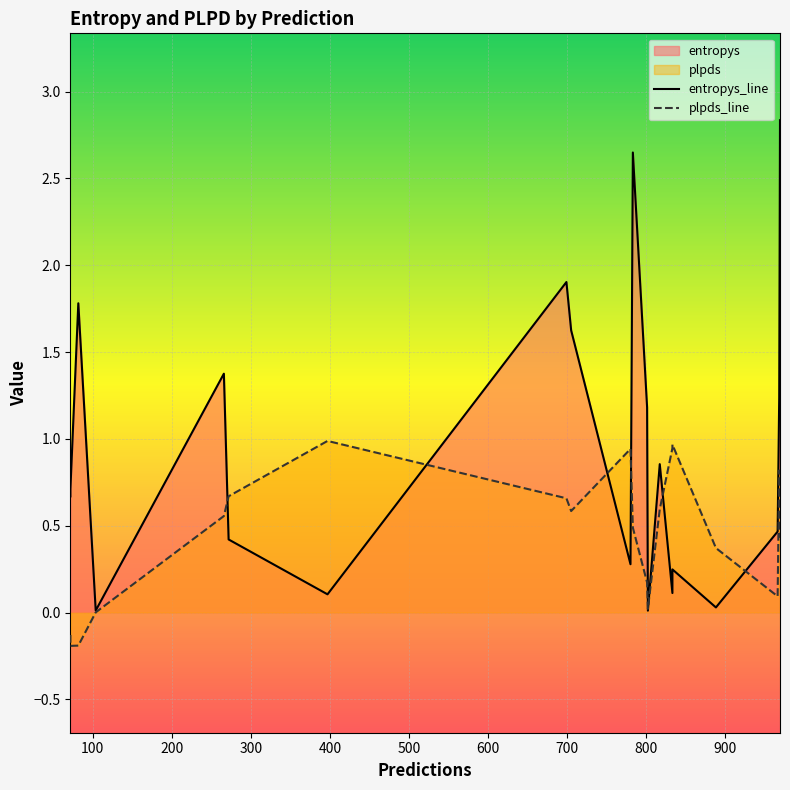

Rank the series by their maximum value, from highest to lowest.

entropys, plpds